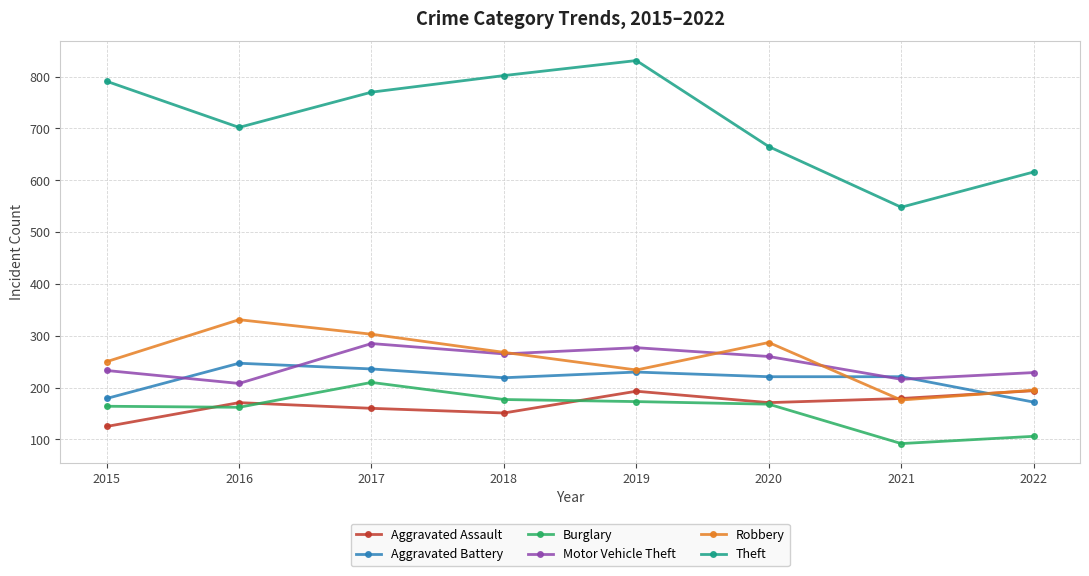

What is the sum of all Aggravated Assault values?

1344